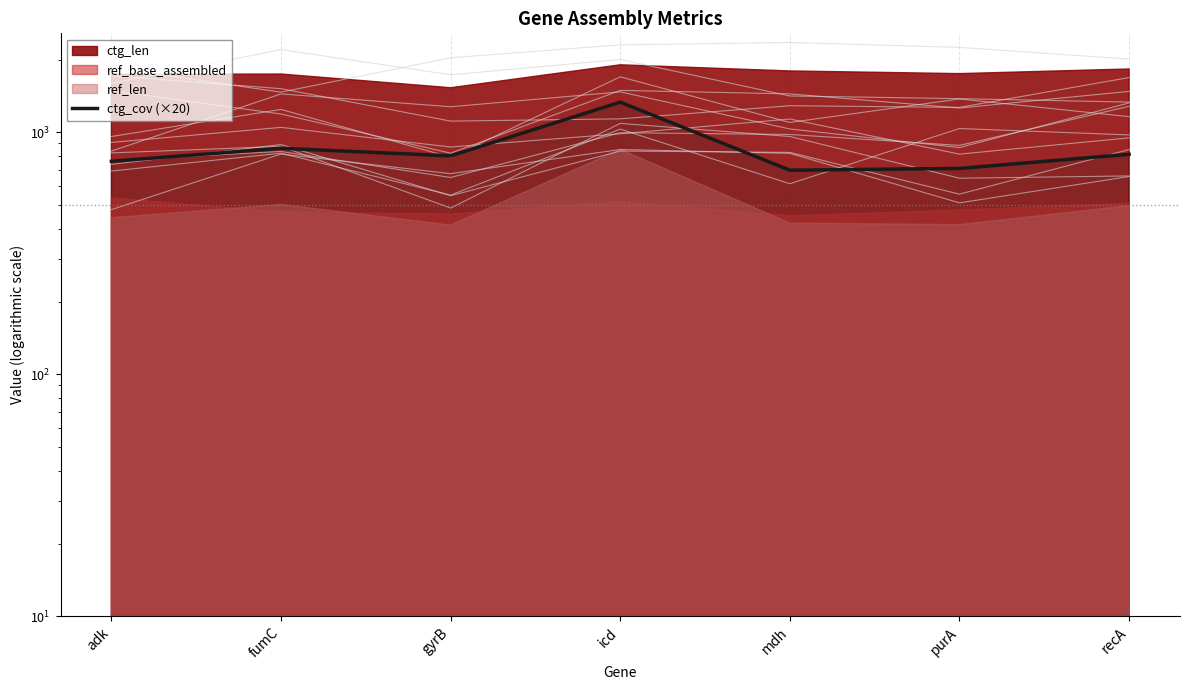

How many lines are shown in the chart?

1